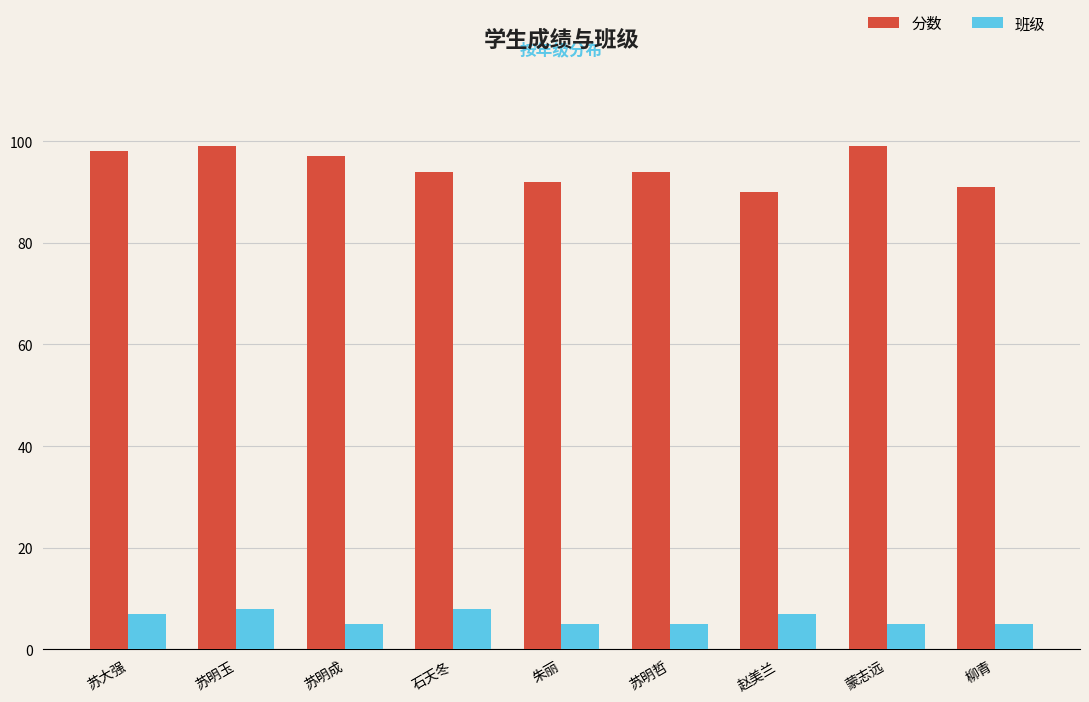

What is the label of the 7th bar from the left?

赵美兰